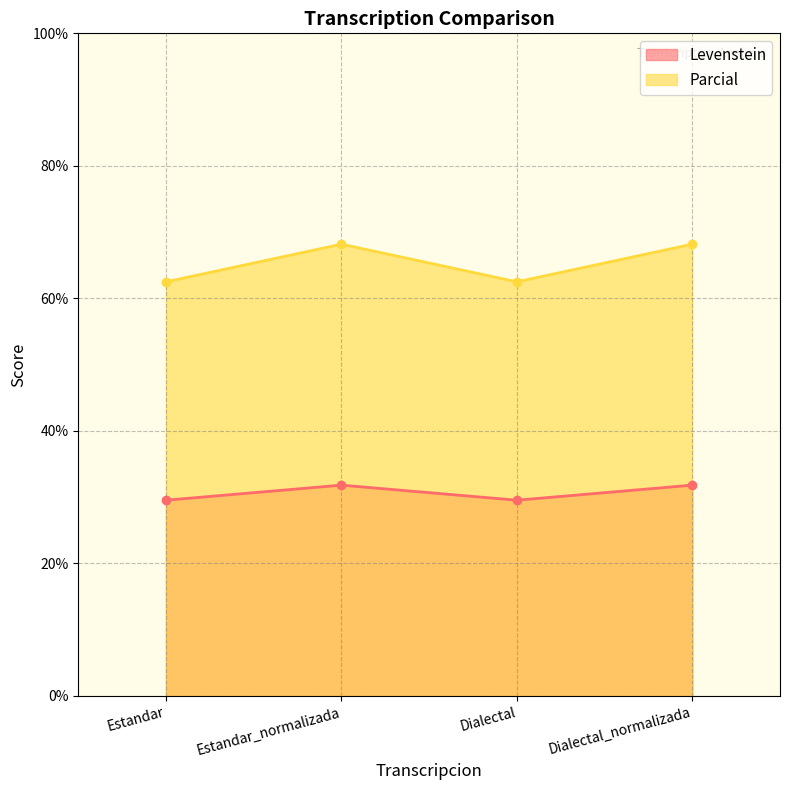

How many interior local valleys does the Parcial series have?

1